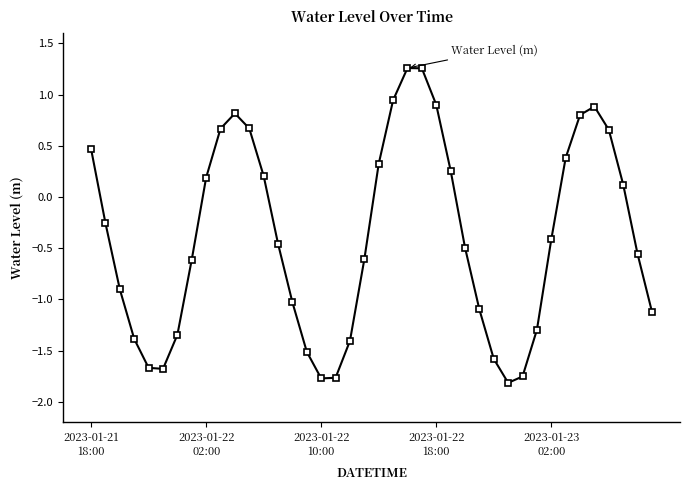

What is the value of the 9th point from the left?

0.2